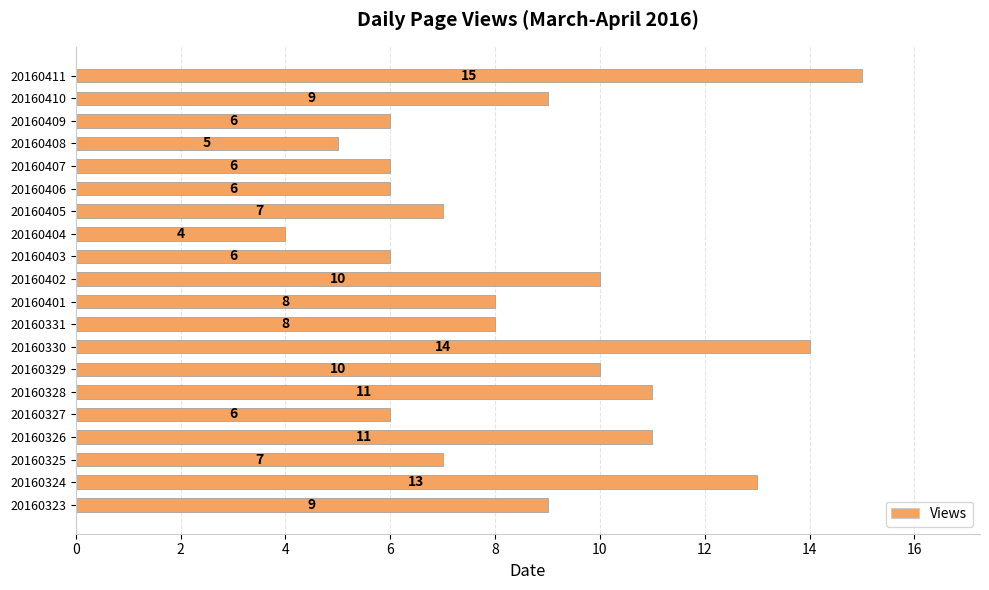

What is the difference between the second highest and second lowest values?

9